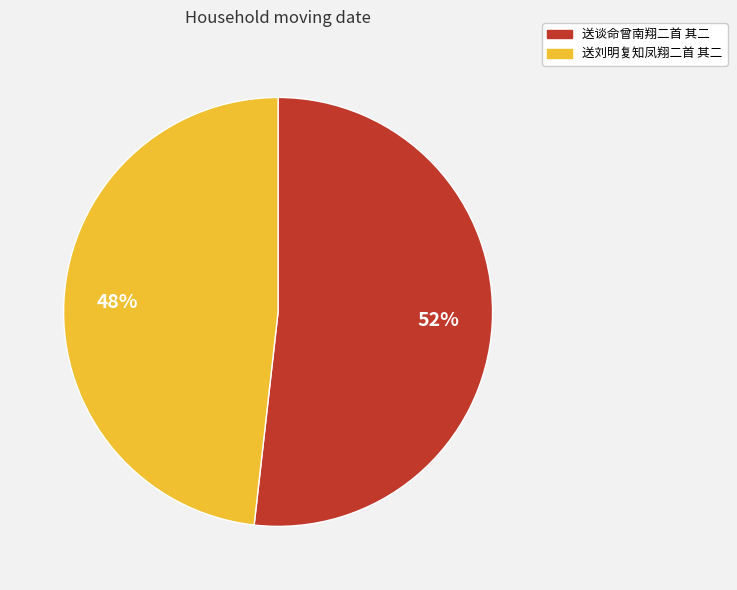

Rank the categories by value from highest to lowest.

送谈命曾南翔二首 其二, 送刘明复知凤翔二首 其二